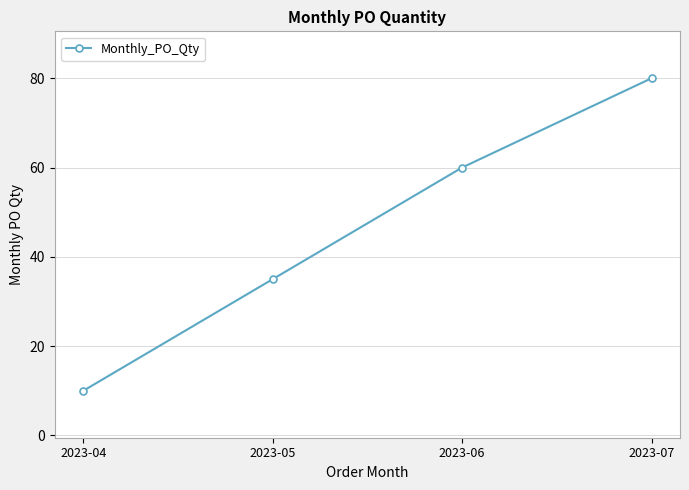

Reading left to right, transcribe all the data shown in this chart.

10	35	60	80